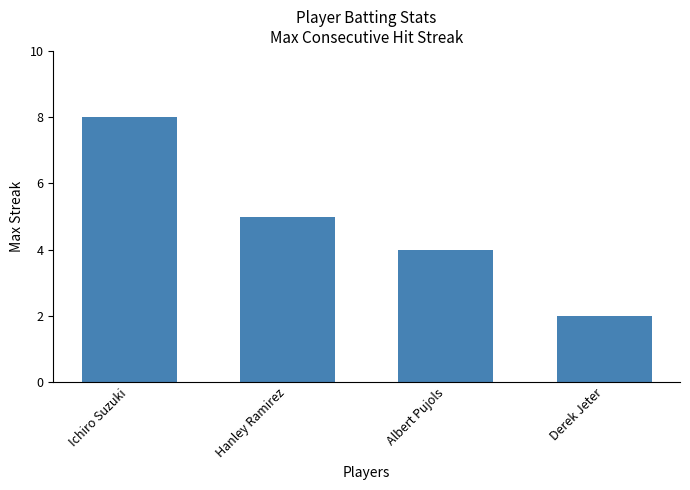

Reading right to left, list all the values displayed in this chart.

Derek Jeter=2	Albert Pujols=4	Hanley Ramirez=5	Ichiro Suzuki=8